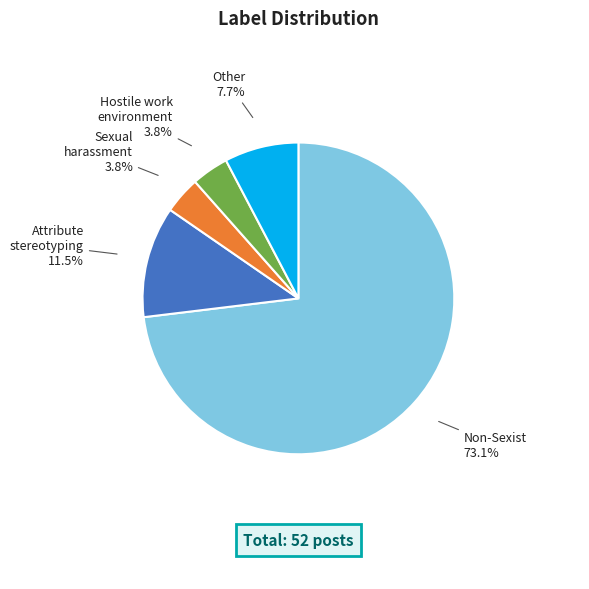

Which slice is the largest?

Non-Sexist